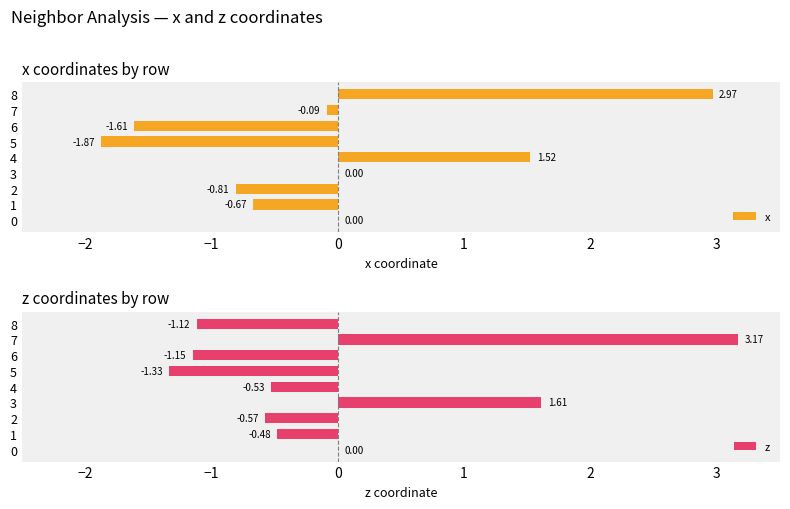

What is the sum of the z values at 3 and 7?

4.8